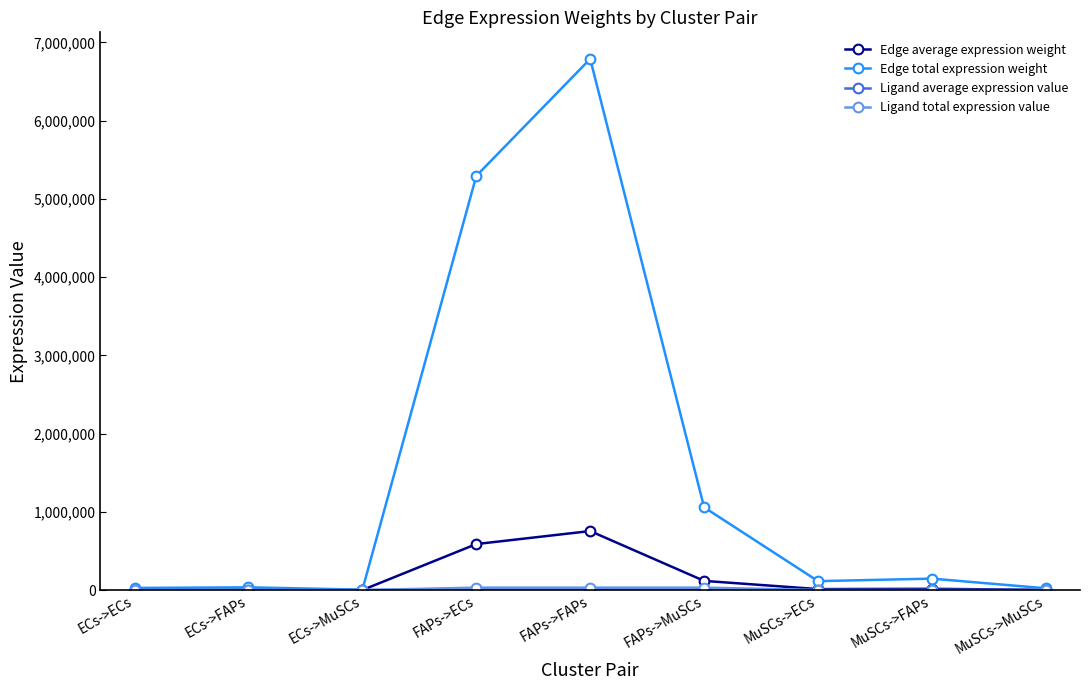

At which label is Edge average expression weight closest to 377464?

FAPs->ECs